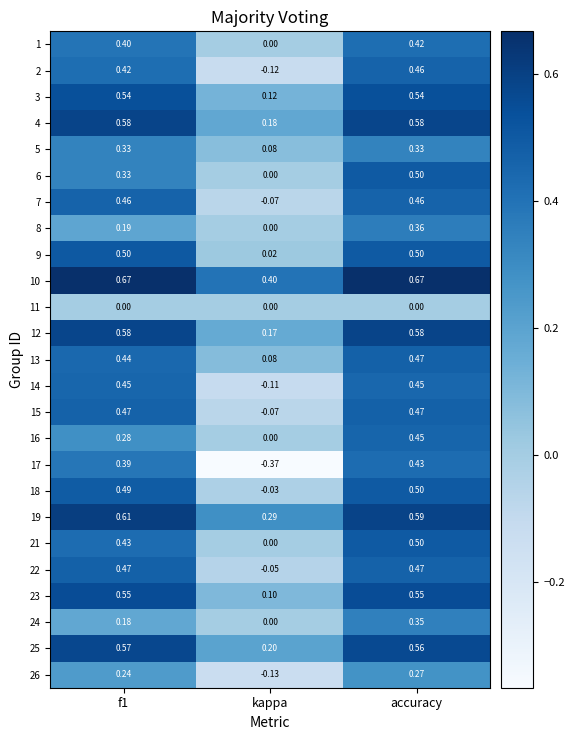

At which label is 2 closest to 0?

kappa